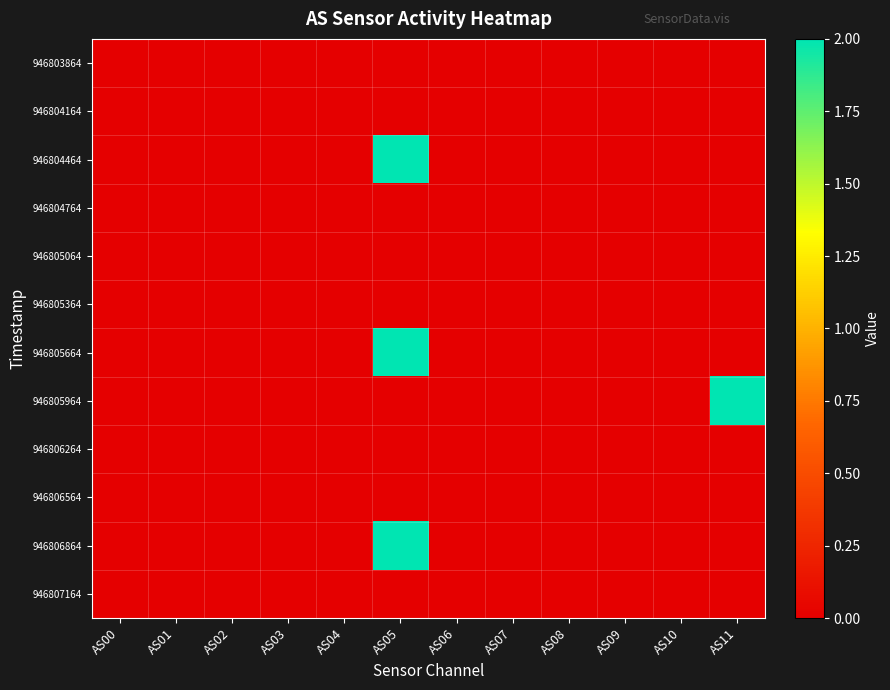

At which category is the sum across all series the highest?

AS05